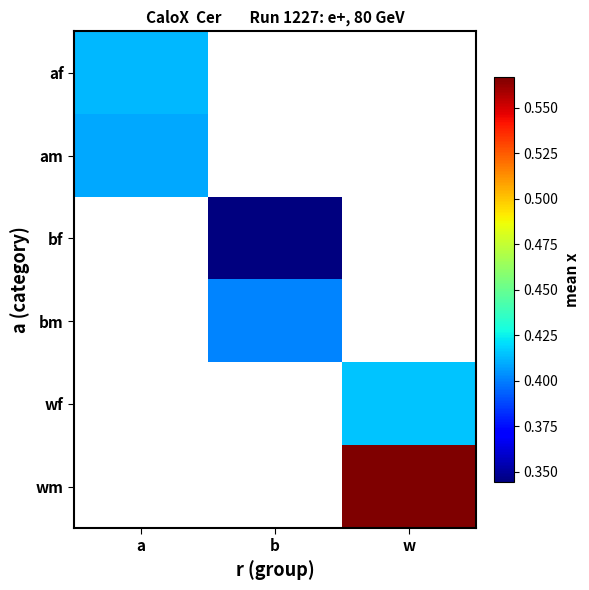

What is the highest value of the am series?

0.4